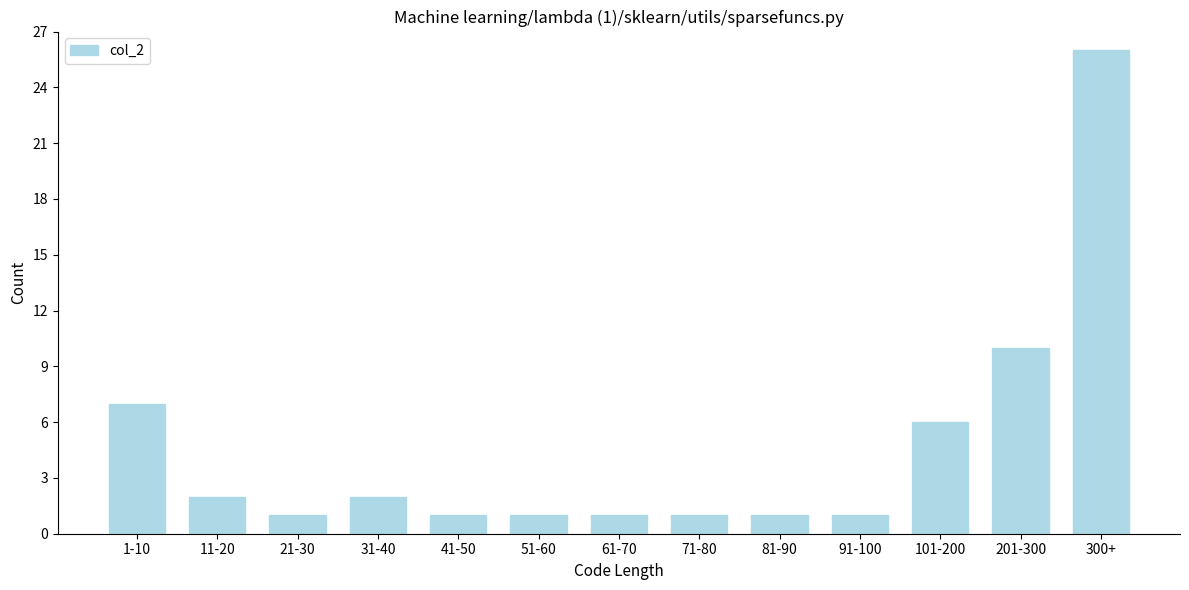

Reading left to right, transcribe all the data shown in this chart.

1-10=7	11-20=2	21-30=1	31-40=2	41-50=1	51-60=1	61-70=1	71-80=1	81-90=1	91-100=1	101-200=6	201-300=10	300+=26